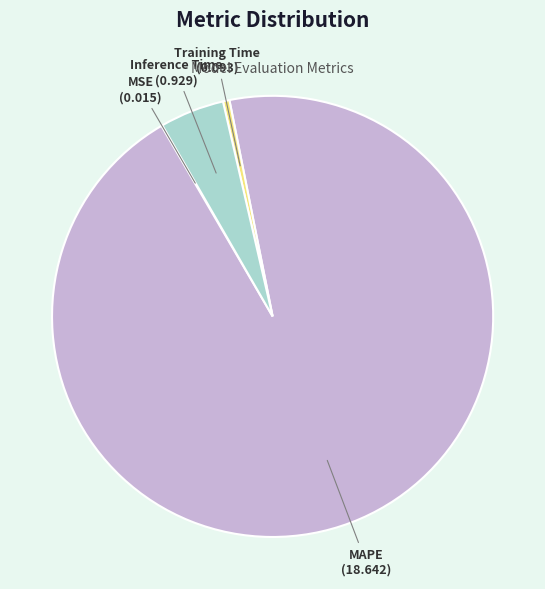

Is the sum of Inference Time and MAPE greater than half?

Yes